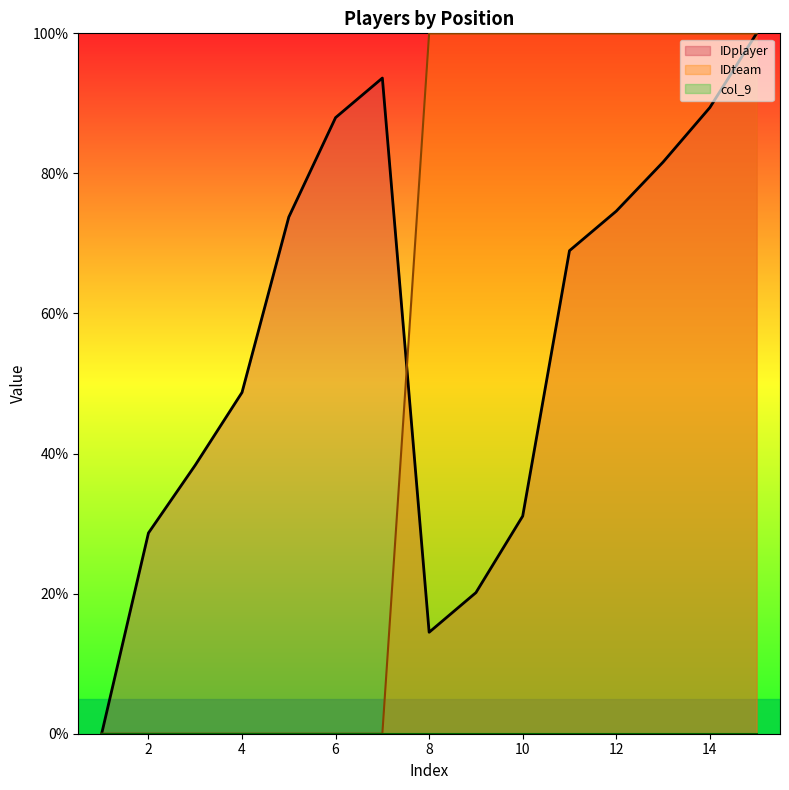

How many categories are shown in the chart?

15